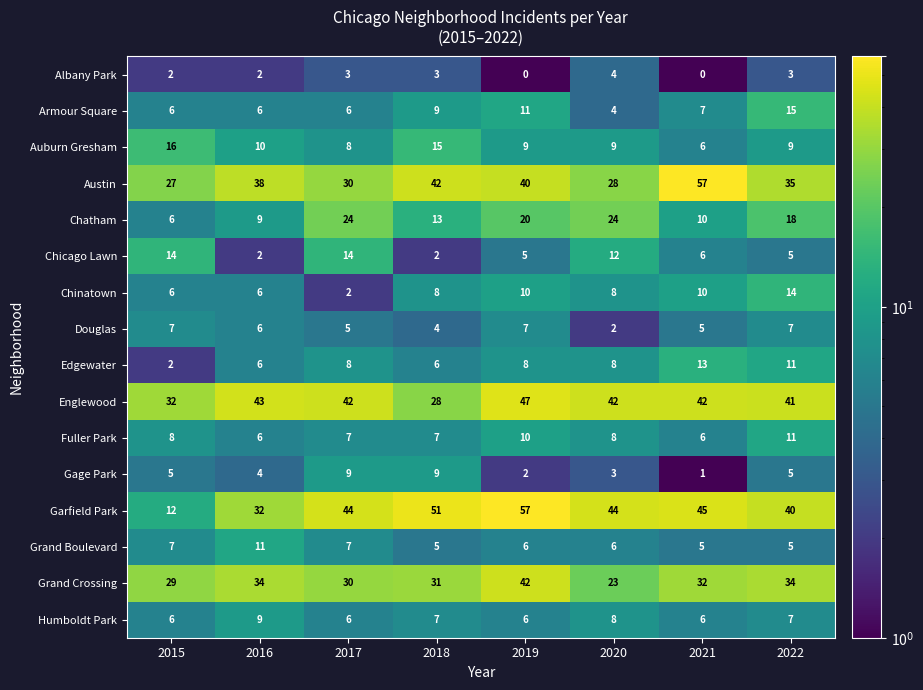

Is it true that Auburn Gresham equals 9 at 2019?

True